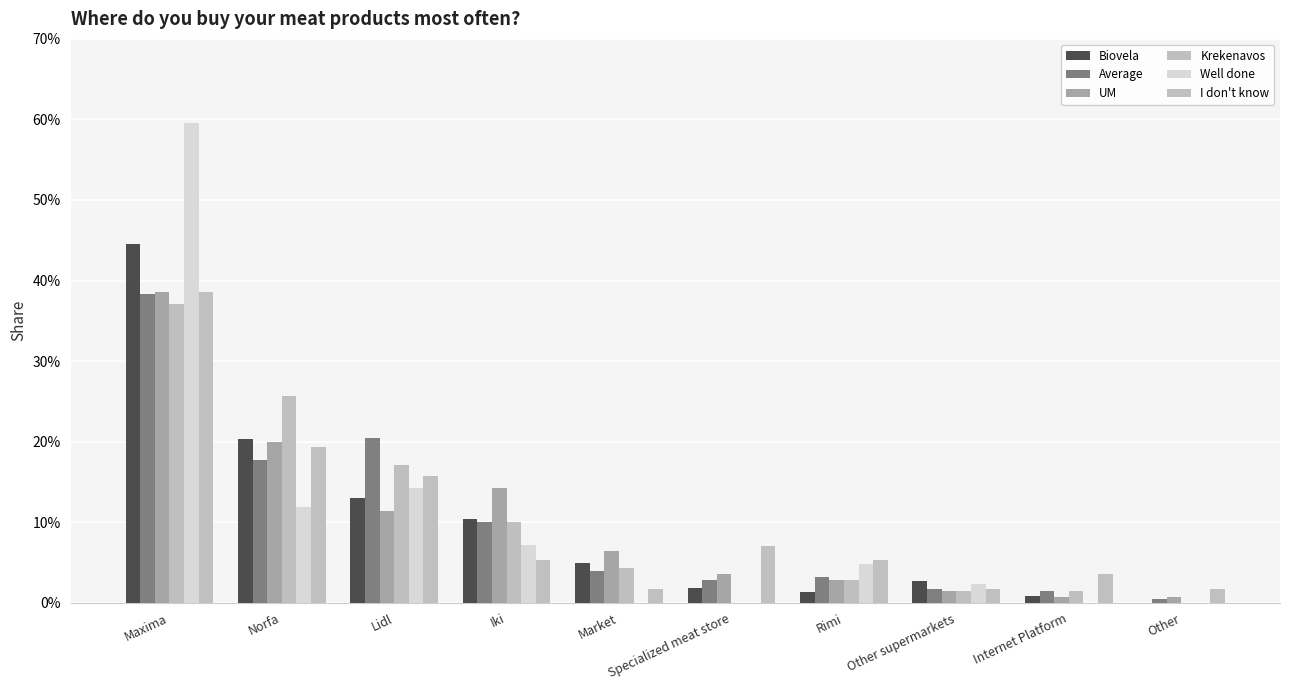

Is the value of Average at Internet Platform greater than the value of Well done at Other?

Yes